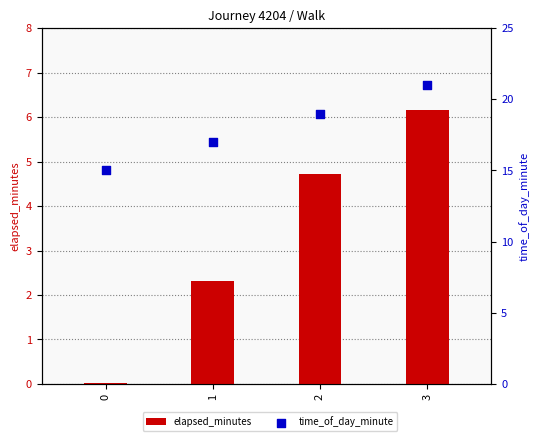

Which series has the largest total across all categories?

time_of_day_minute